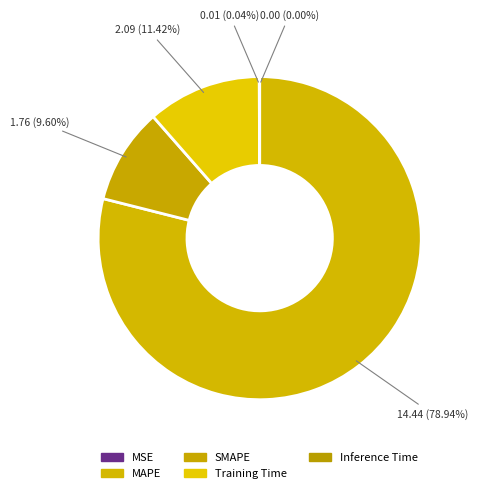

The Training Time slice represents 11% of the pie. True or false?

True